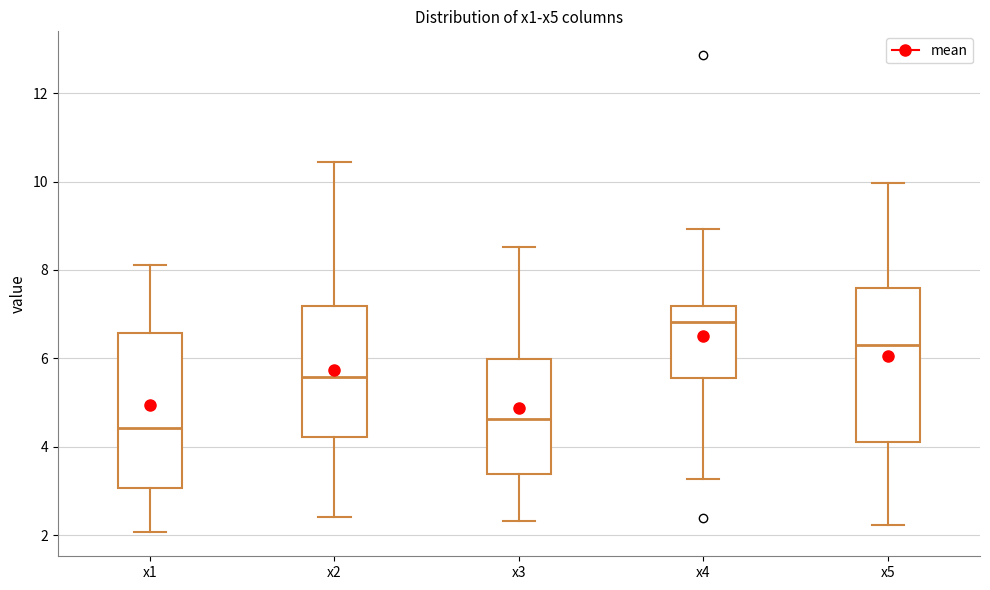

Reading left to right, read every box against the y-axis: the position of its median line, the range the box covers, and the ends of its whiskers. The values are not printed on the chart, so give them approximately, as read against the axis.

x1: median 4.4, box 3.0 to 6.6, whiskers 2.0 to 8.2
x2: median 5.6, box 4.2 to 7.2, whiskers 2.4 to 10.4
x3: median 4.6, box 3.4 to 6.0, whiskers 2.4 to 8.6
x4: median 6.8, box 5.6 to 7.2, whiskers 3.2 to 9.0
x5: median 6.2, box 4.2 to 7.6, whiskers 2.2 to 10.0